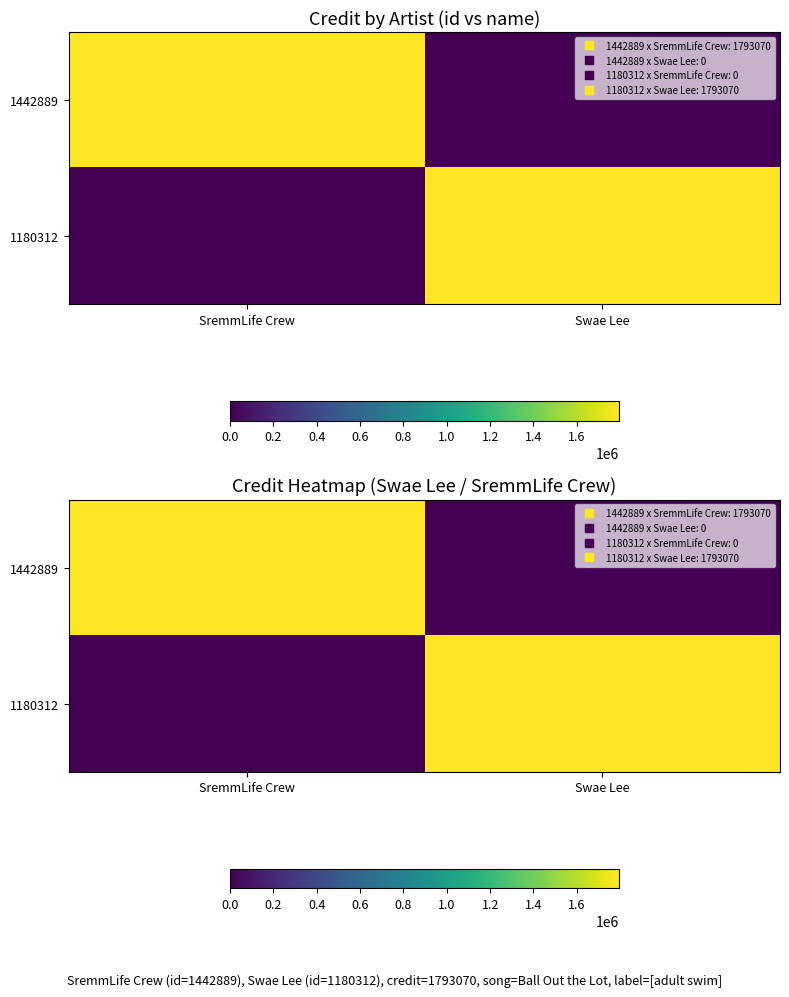

At which label does 1180312 reach its peak?

Swae Lee